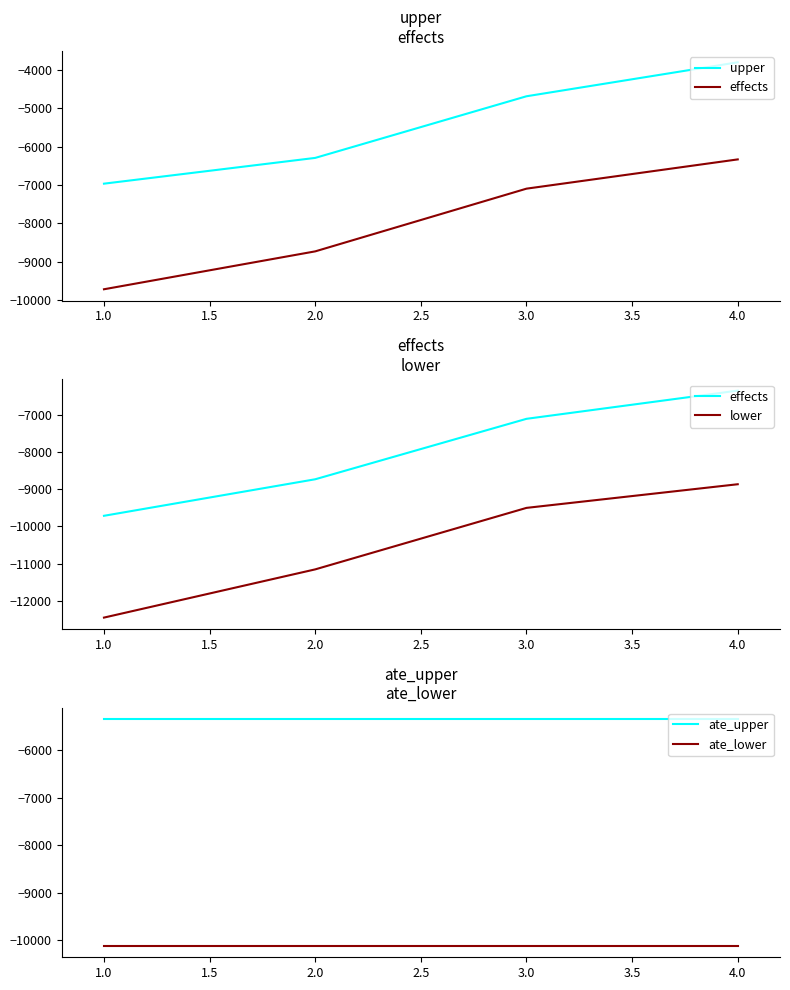

The value of ate_upper at 1.0 is -5346.5. True or false?

True